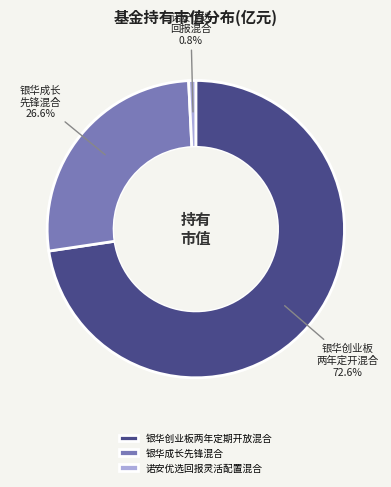

How many slices are in this pie chart?

3